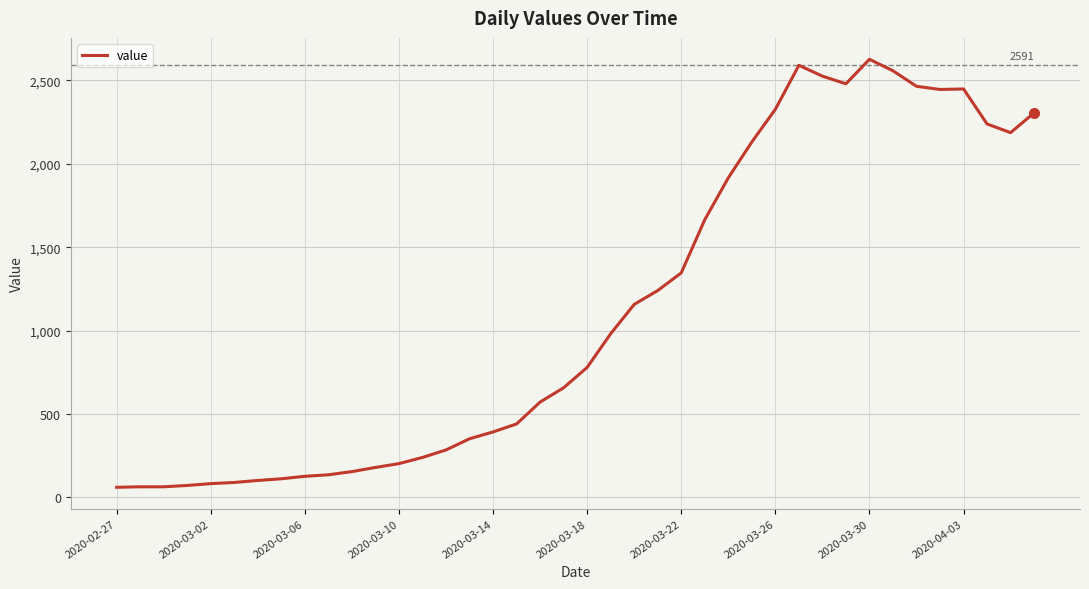

What is the difference between the maximum and second lowest values?

2564